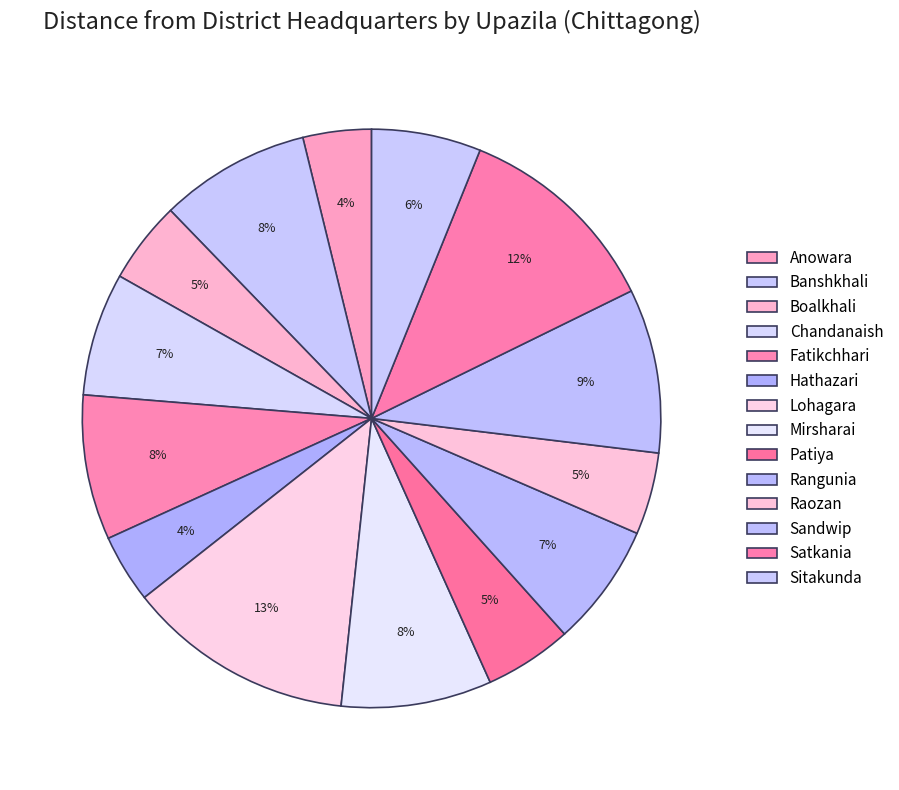

Is there a majority slice in this chart?

No